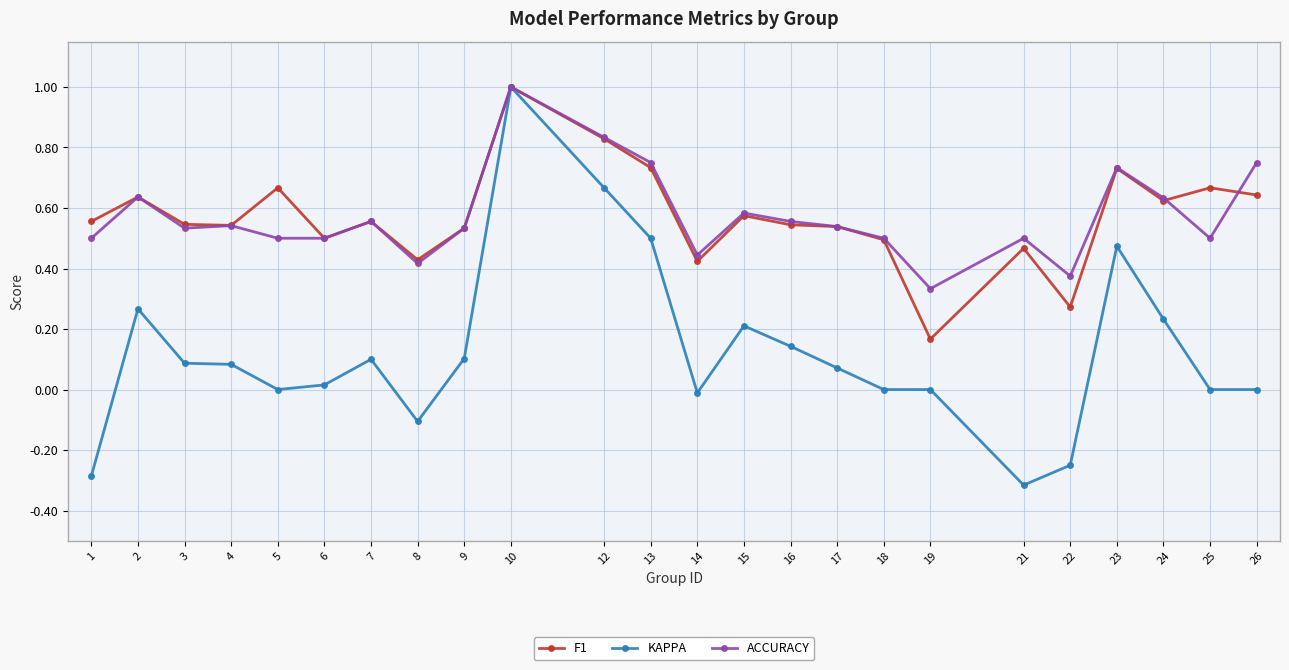

What is the minimum value shown in the chart?

-0.3